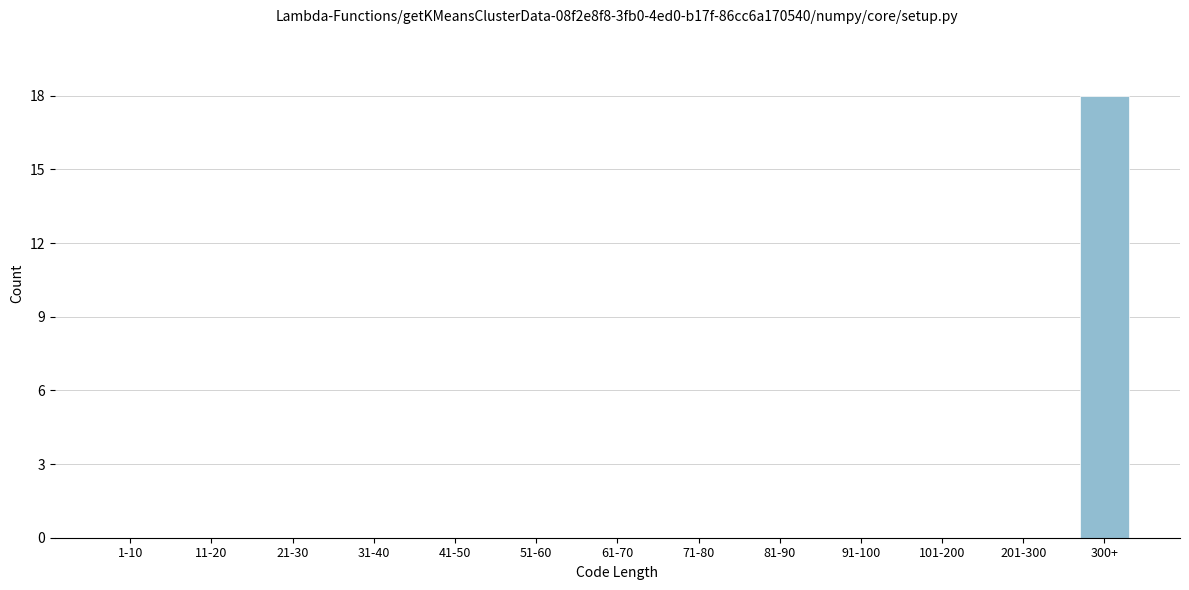

Reading left to right, what are all the values shown in this chart?

1-10=0	11-20=0	21-30=0	31-40=0	41-50=0	51-60=0	61-70=0	71-80=0	81-90=0	91-100=0	101-200=0	201-300=0	300+=18